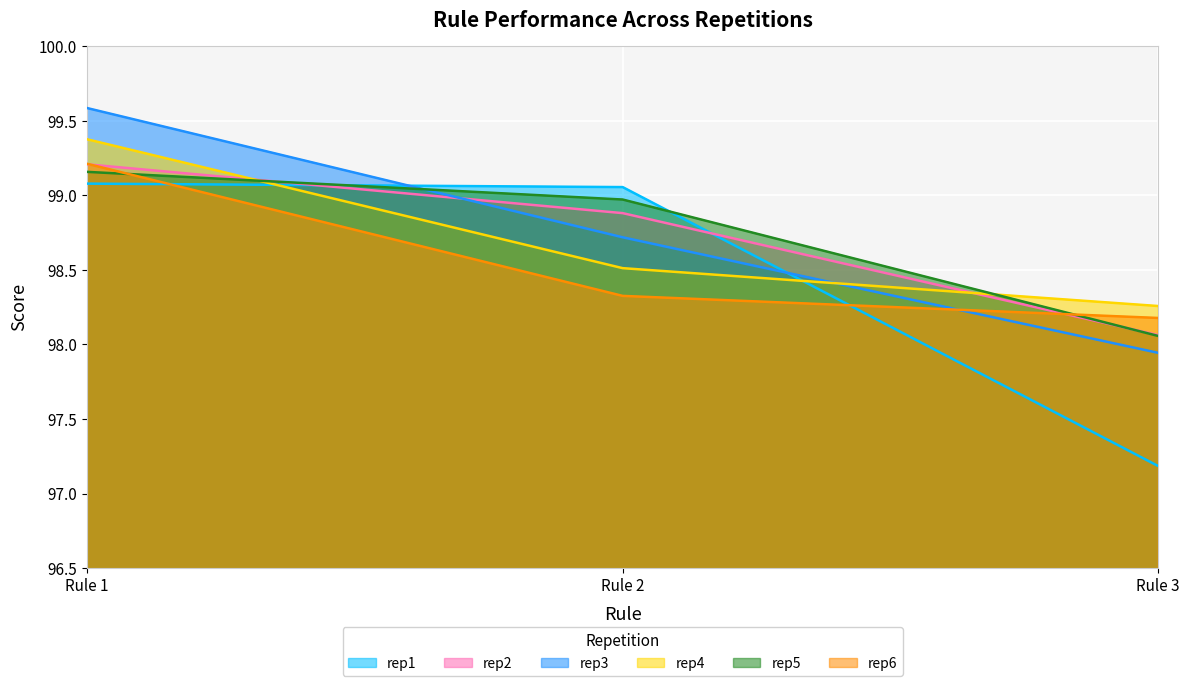

Count the number of data series in this chart.

6